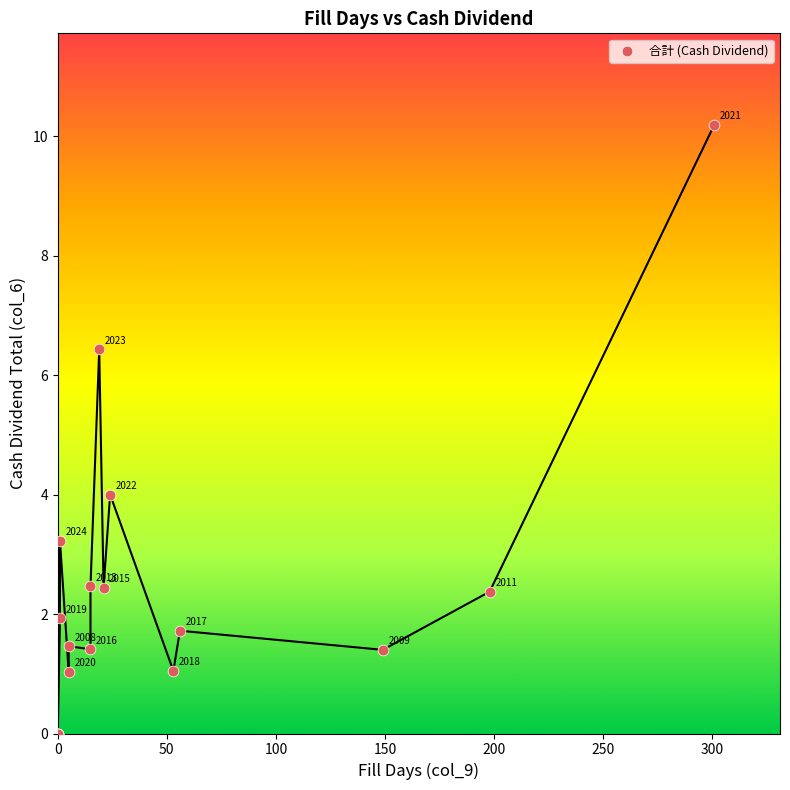

What Y value in the scatter plot is closest to 5?

4.0